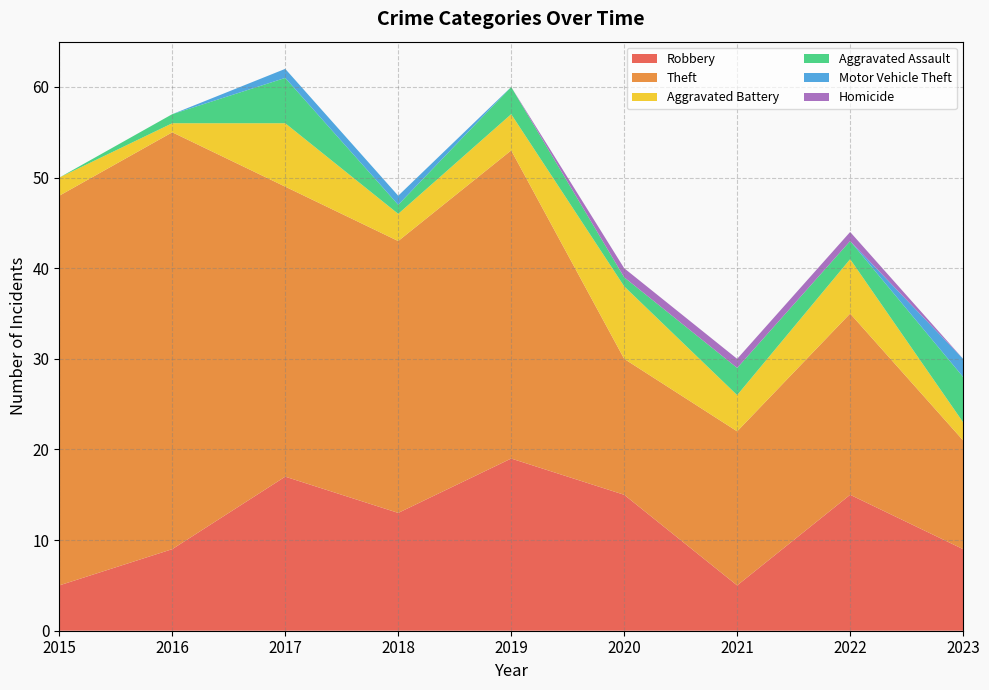

Reading left to right, list all the values displayed in this chart.

Robbery: 5	9	17	13	19	15	5	15	9
Theft: 43	46	32	30	34	15	17	20	12
Aggravated Battery: 2	1	7	3	4	8	4	6	2
Aggravated Assault: 0	1	5	1	3	1	3	2	5
Motor Vehicle Theft: 0	0	1	1	0	0	0	0	2
Homicide: 0	0	0	0	0	1	1	1	0